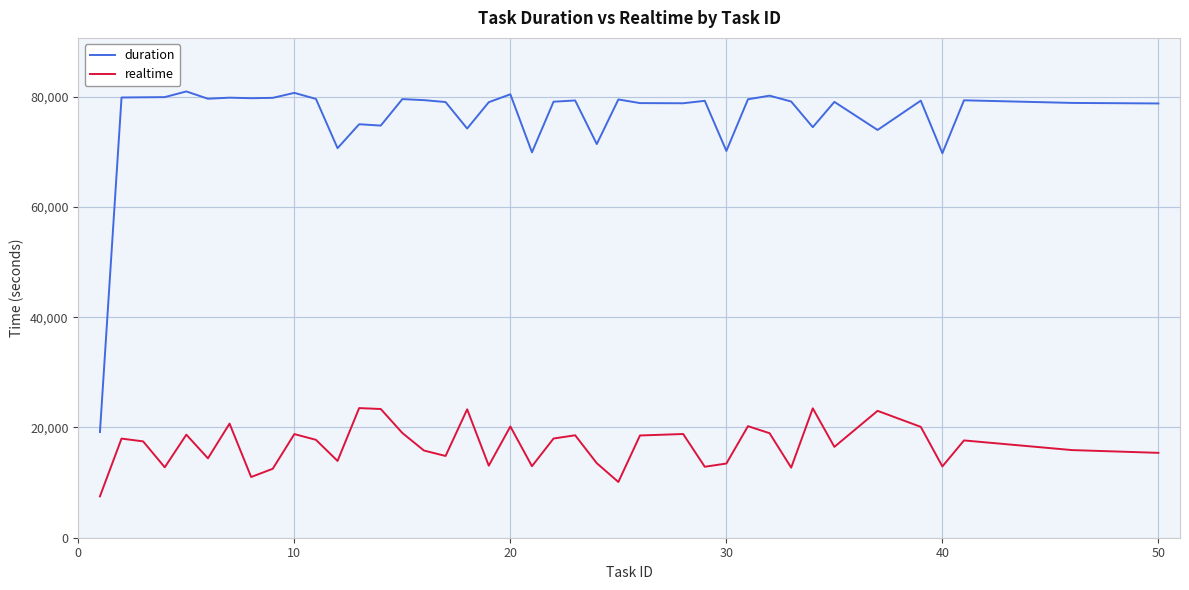

True or false: realtime has more than 0 interior local peaks.

True